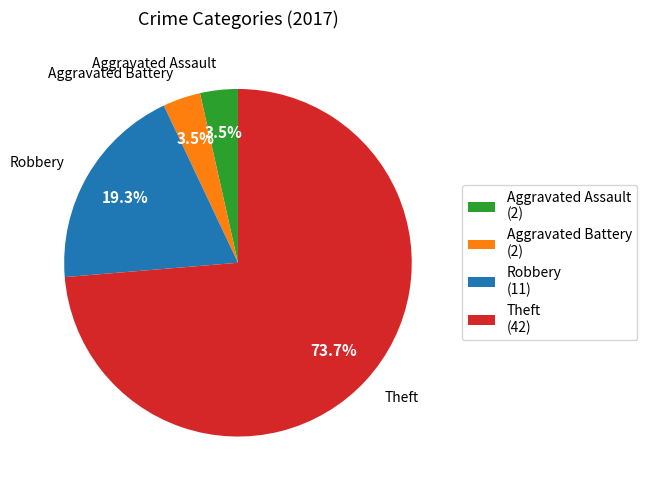

What percentage is the Robbery slice, to the nearest percent?

19%